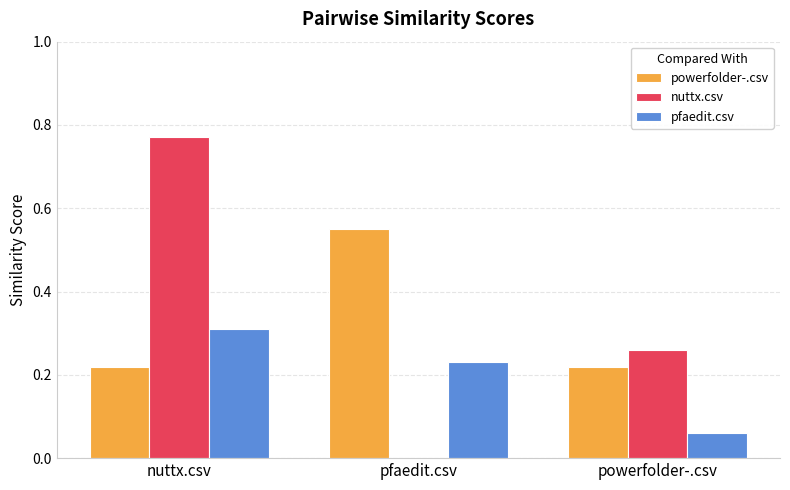

At which category is the sum across all series the highest?

nuttx.csv